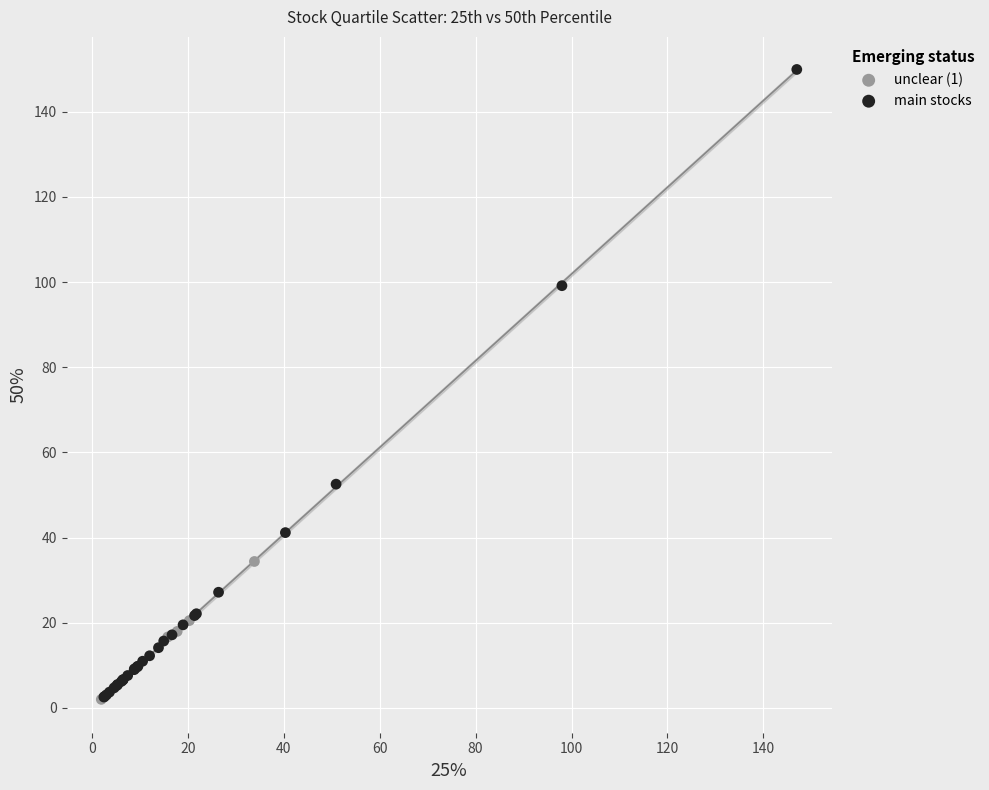

Which series contains the highest Y value?

main stocks